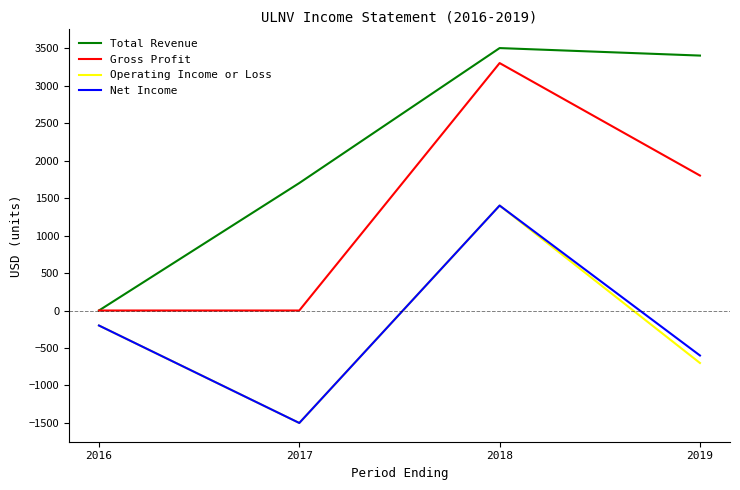

Which category has the lowest value across all series?

2017